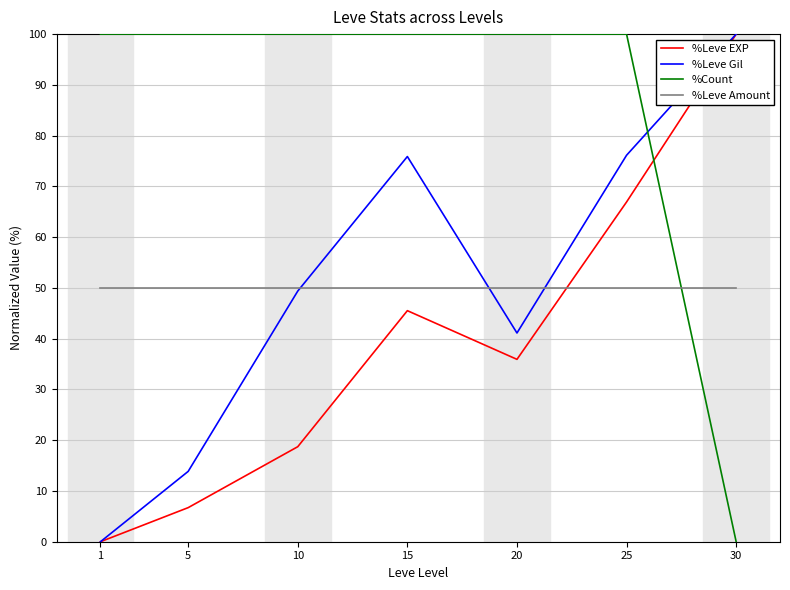

Is it true that %Leve Amount equals 50.0 at 10?

True